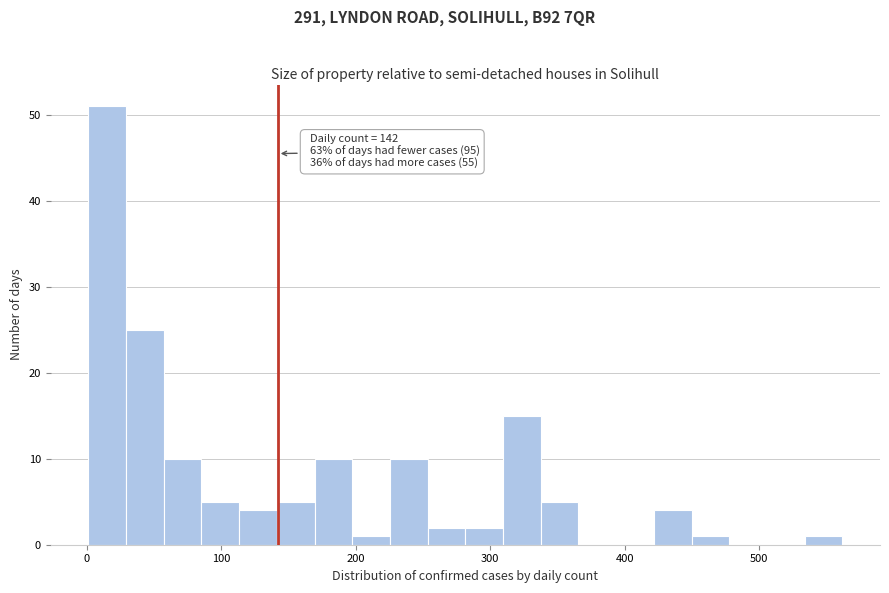

Around what value on the x-axis is the tallest bar? Give the approximate position of its centre, as read against the axis.

20